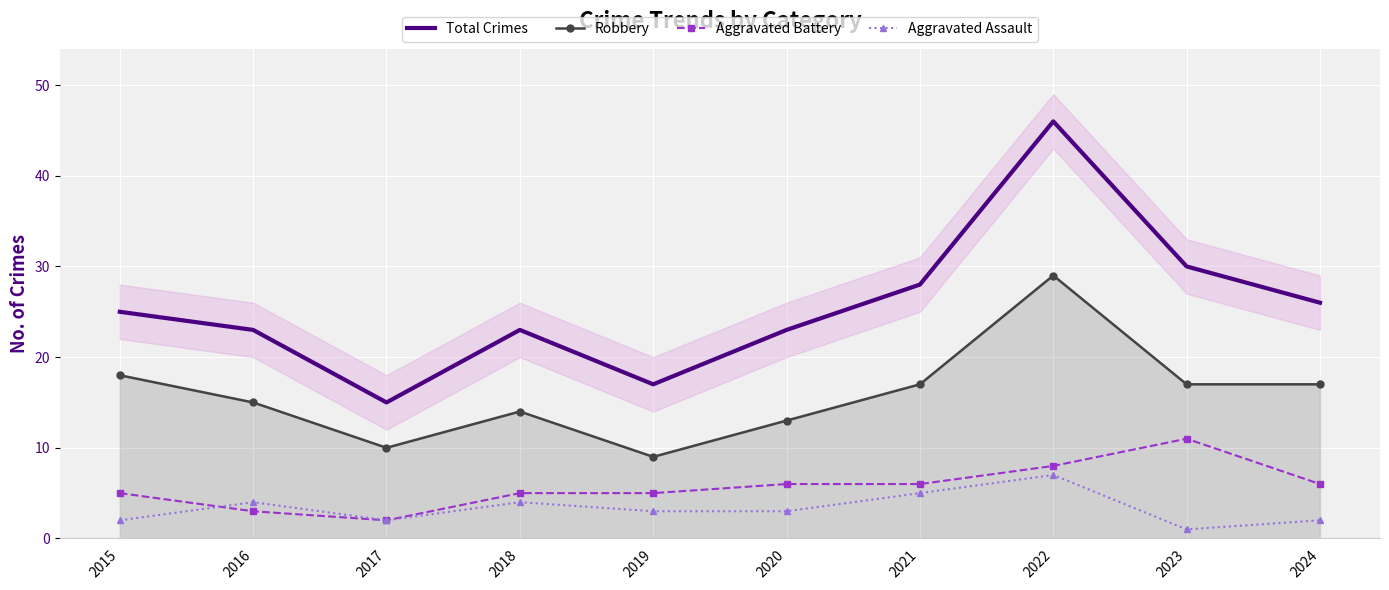

True or false: Total Crimes and Aggravated Assault intersect in this chart.

False